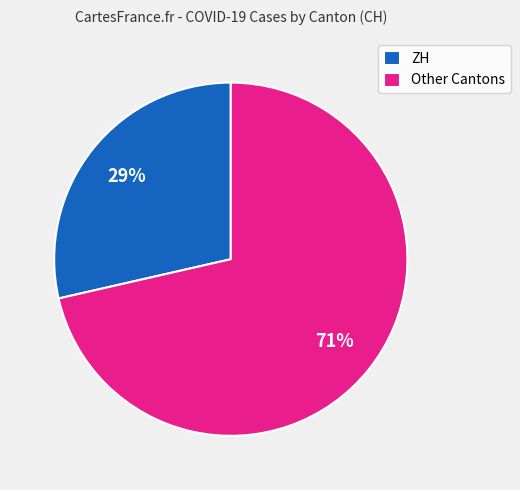

To the nearest percent, what is the average slice percentage?

50%